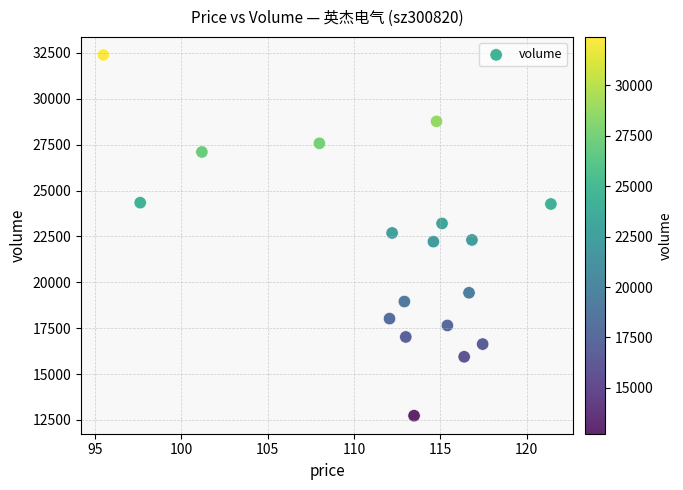

What is the range of Y values (max minus min)?

19660